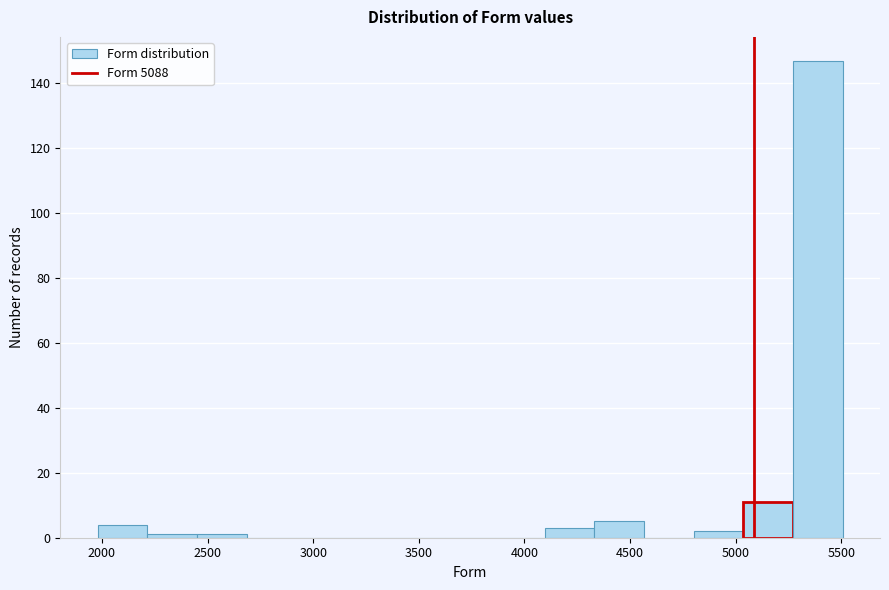

How tall is the bar that spans 5250 to 5500 on the x-axis? Neither the bar edges nor the heights are printed on the chart, so give them approximately, as read against the axes.

148